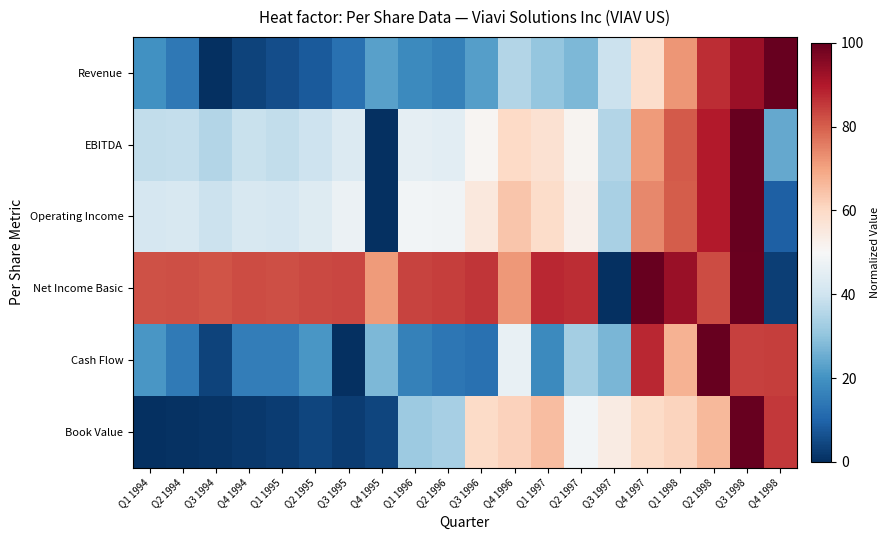

At which category is the sum across all series the highest?

Q3 1998